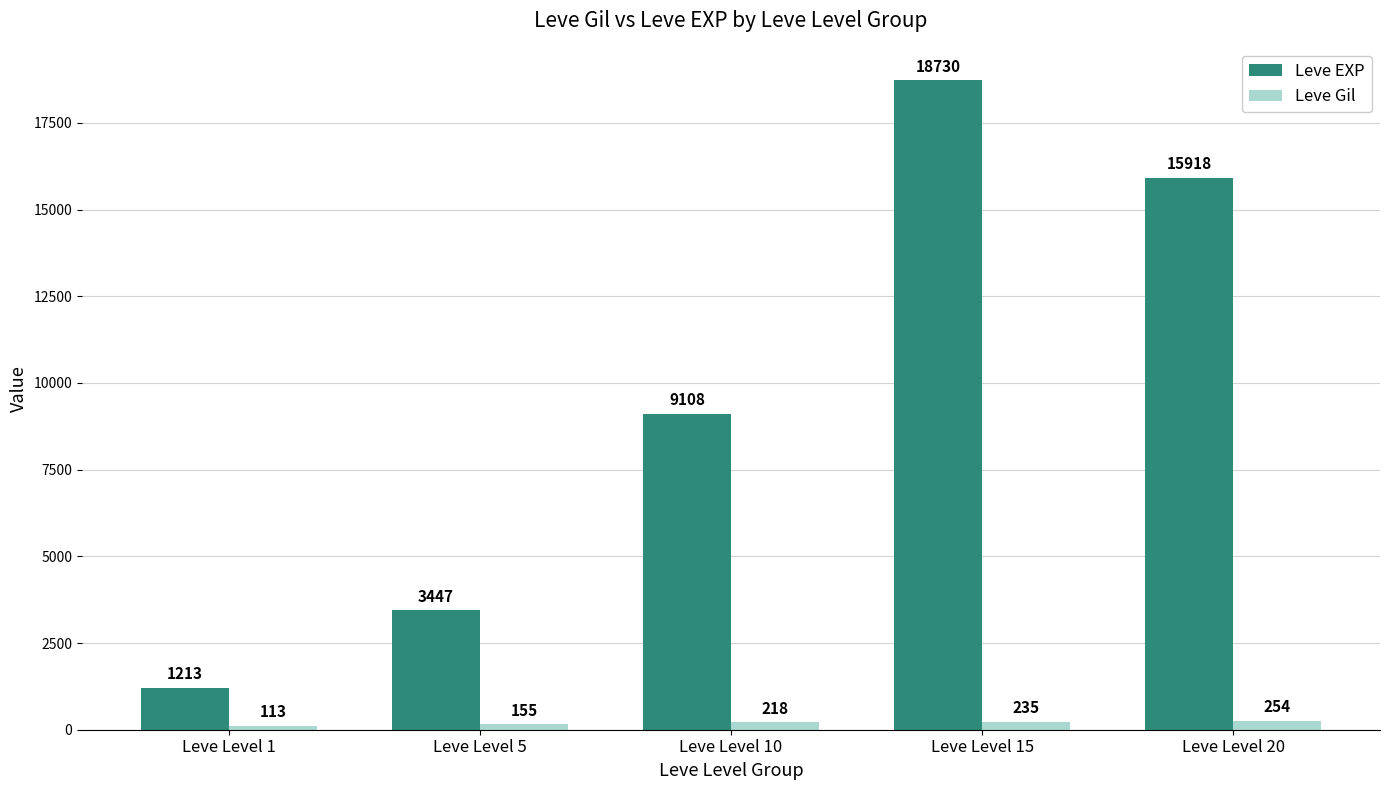

What are all the series names shown in the legend?

Leve EXP, Leve Gil